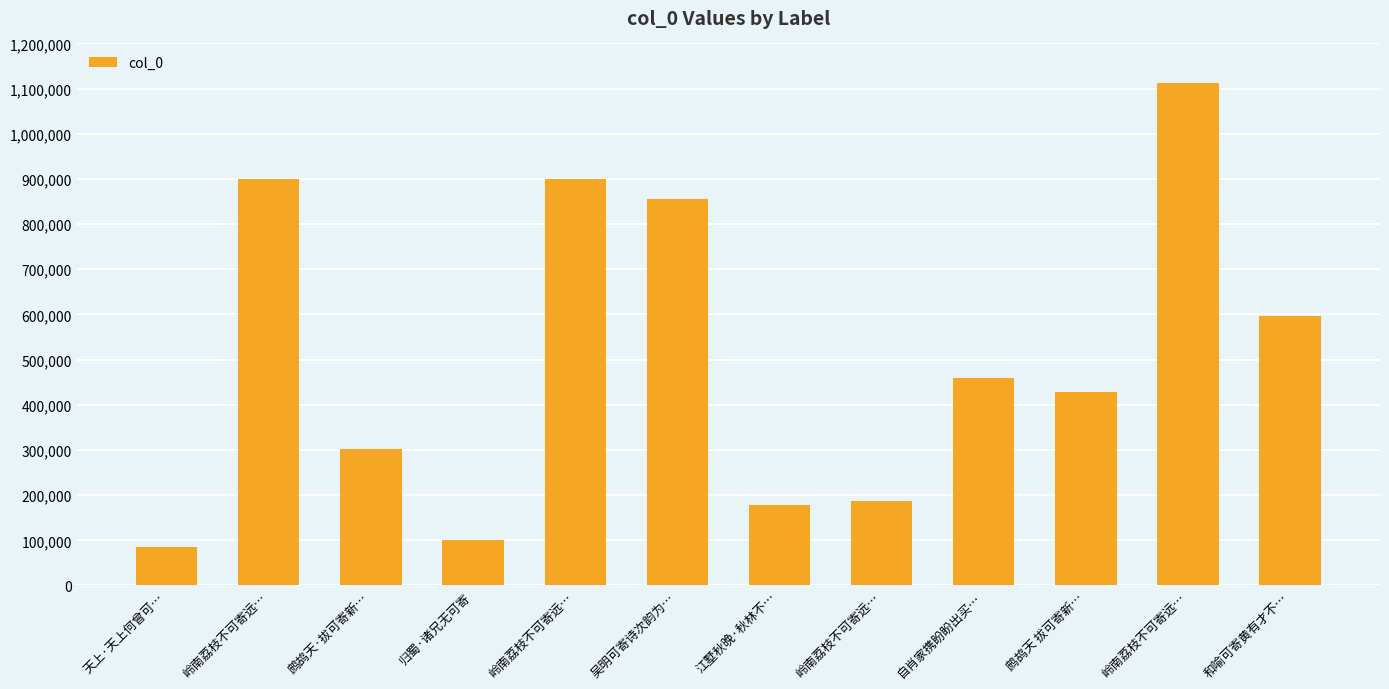

What is the difference between the values at 归蜀·诸兄无可寄 and 天上·天上何曾可…?

15181